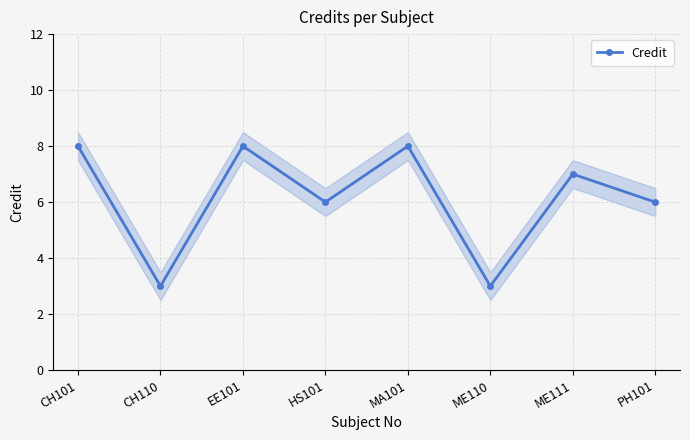

What is the label of the 3rd point from the right?

ME110